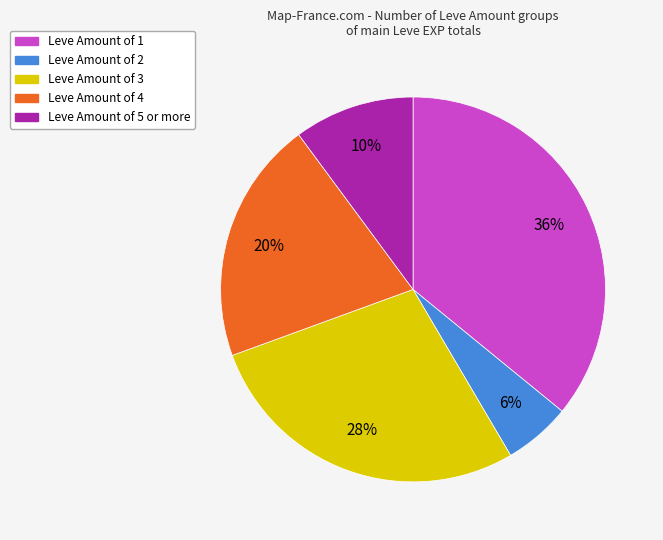

Which has a higher value, Leve Amount of 4 or Leve Amount of 2?

Leve Amount of 4